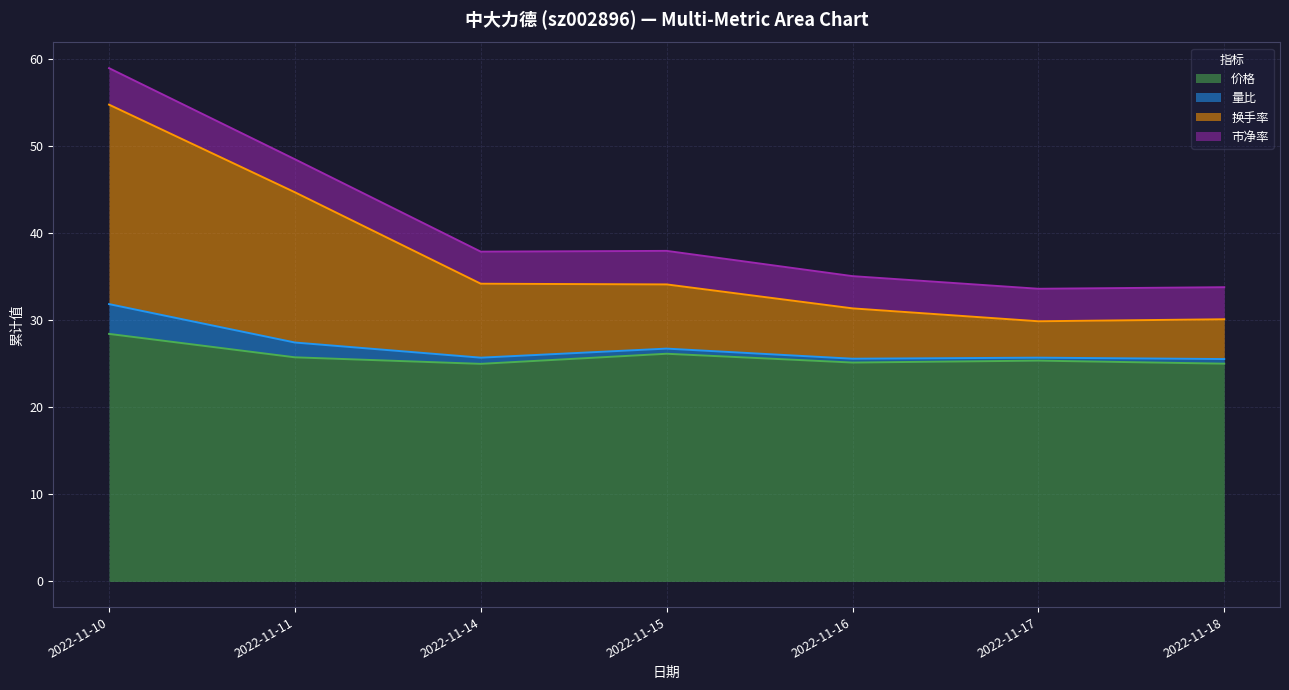

The value of 价格 at 2022-11-16 is 25.1. True or false?

True